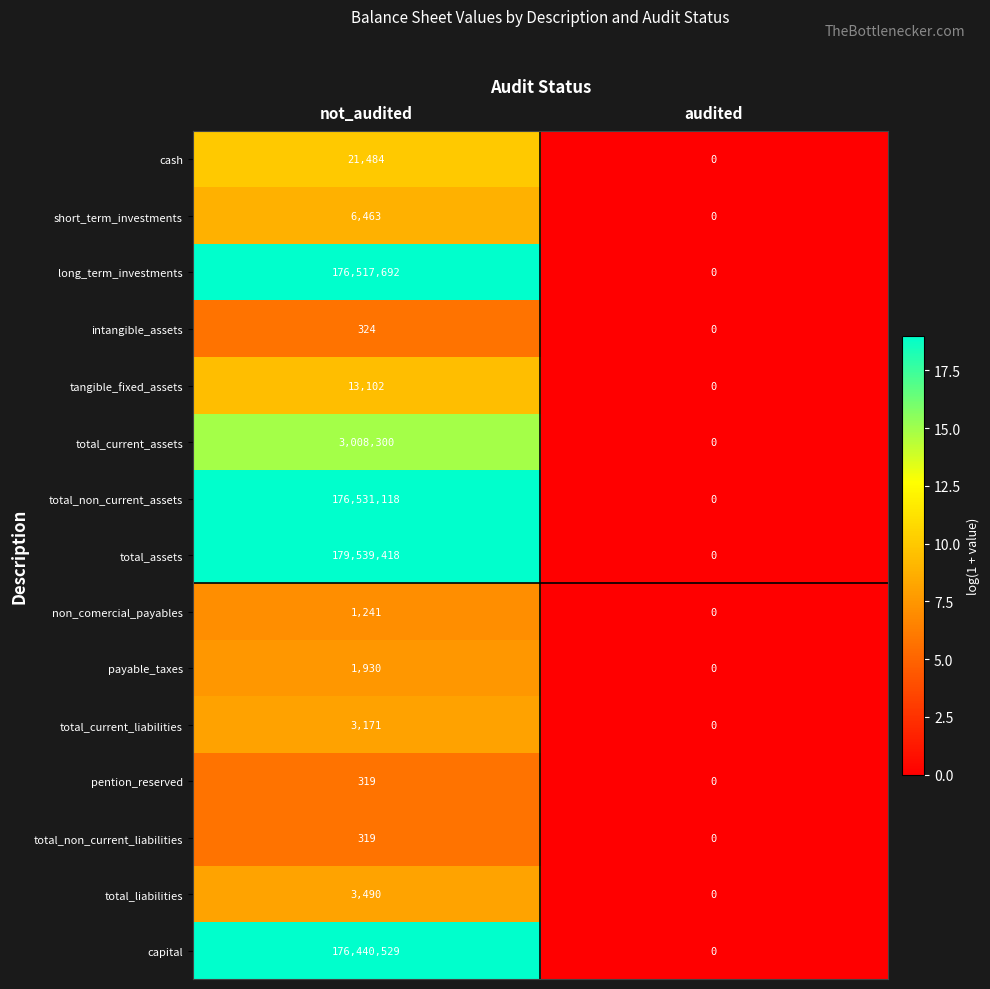

Rank the categories by payable_taxes value from lowest to highest.

audited, not_audited